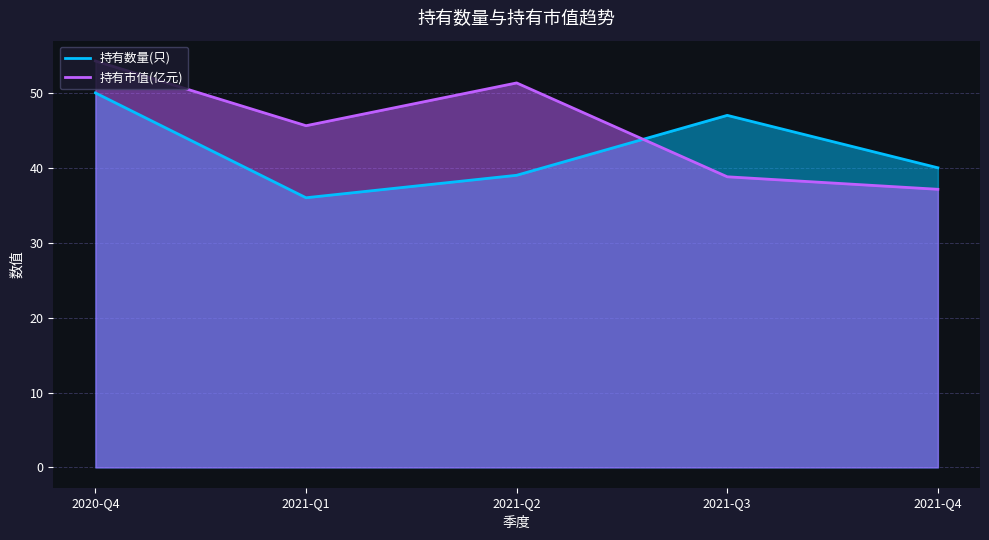

True or false: 持有数量(只) and 持有市值(亿元) cross at least once.

True